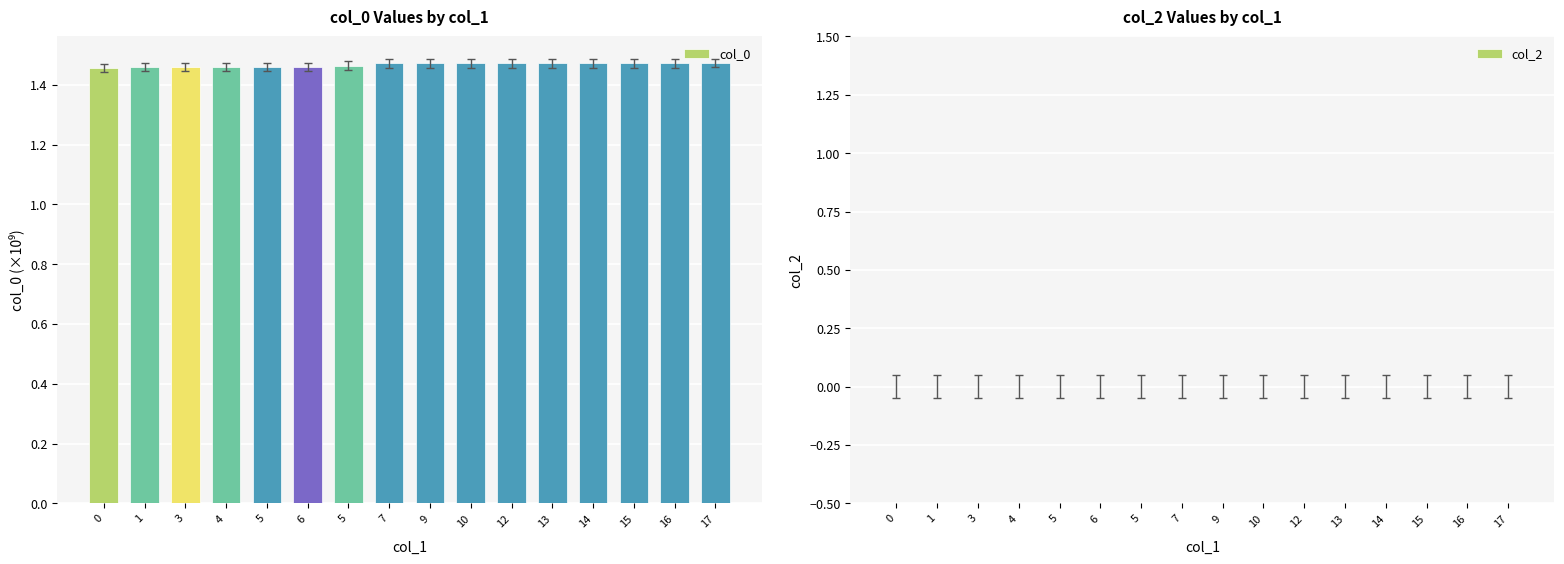

Does the chart contain any negative values?

No